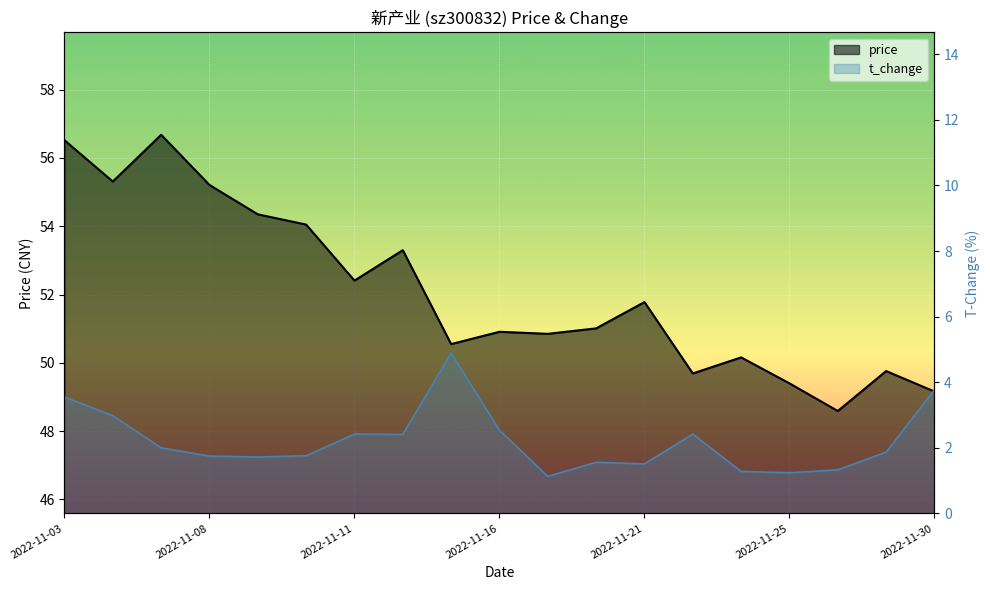

How many interior local valleys does the price series have?

6